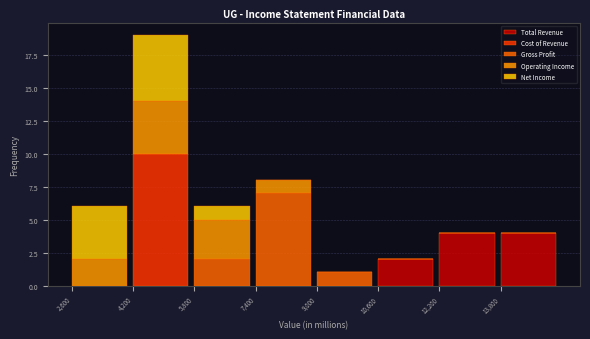

At which category is the sum across all series the highest?

4,200